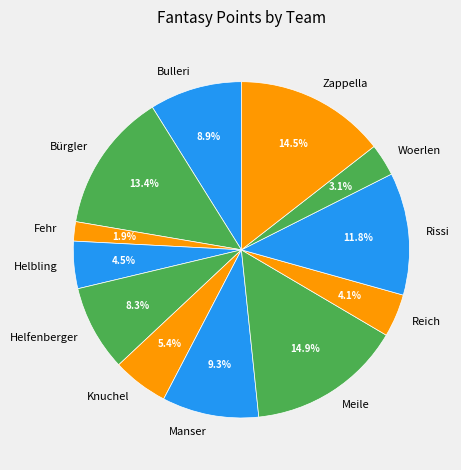

Is it true that Bürgler is 1% of the pie?

False